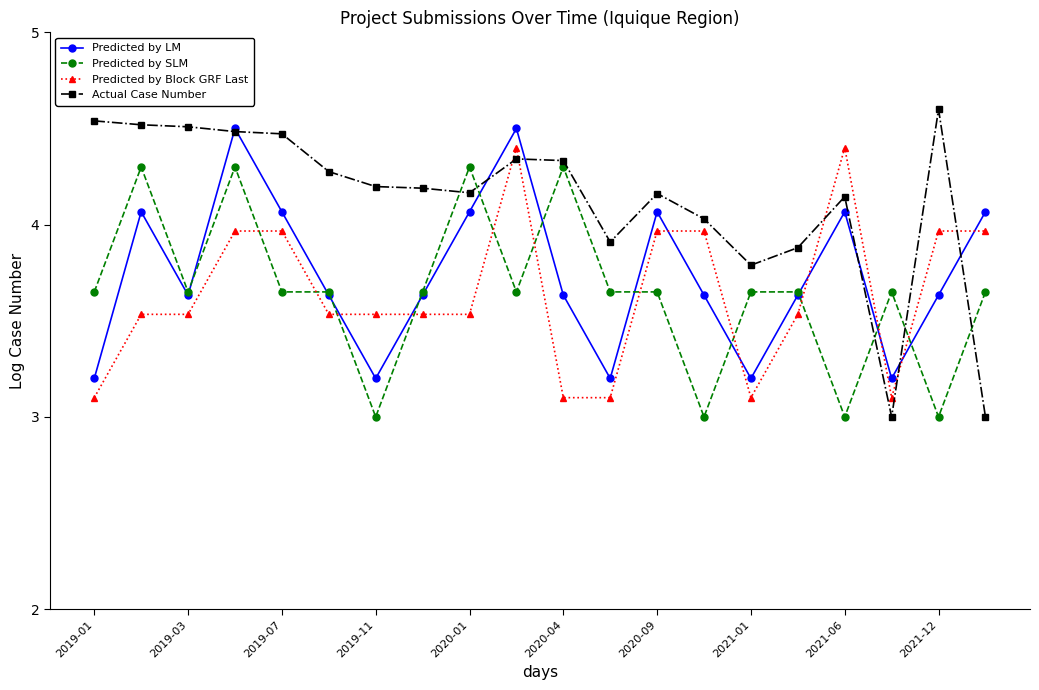

Which series has the largest range (max minus min)?

Actual Case Number